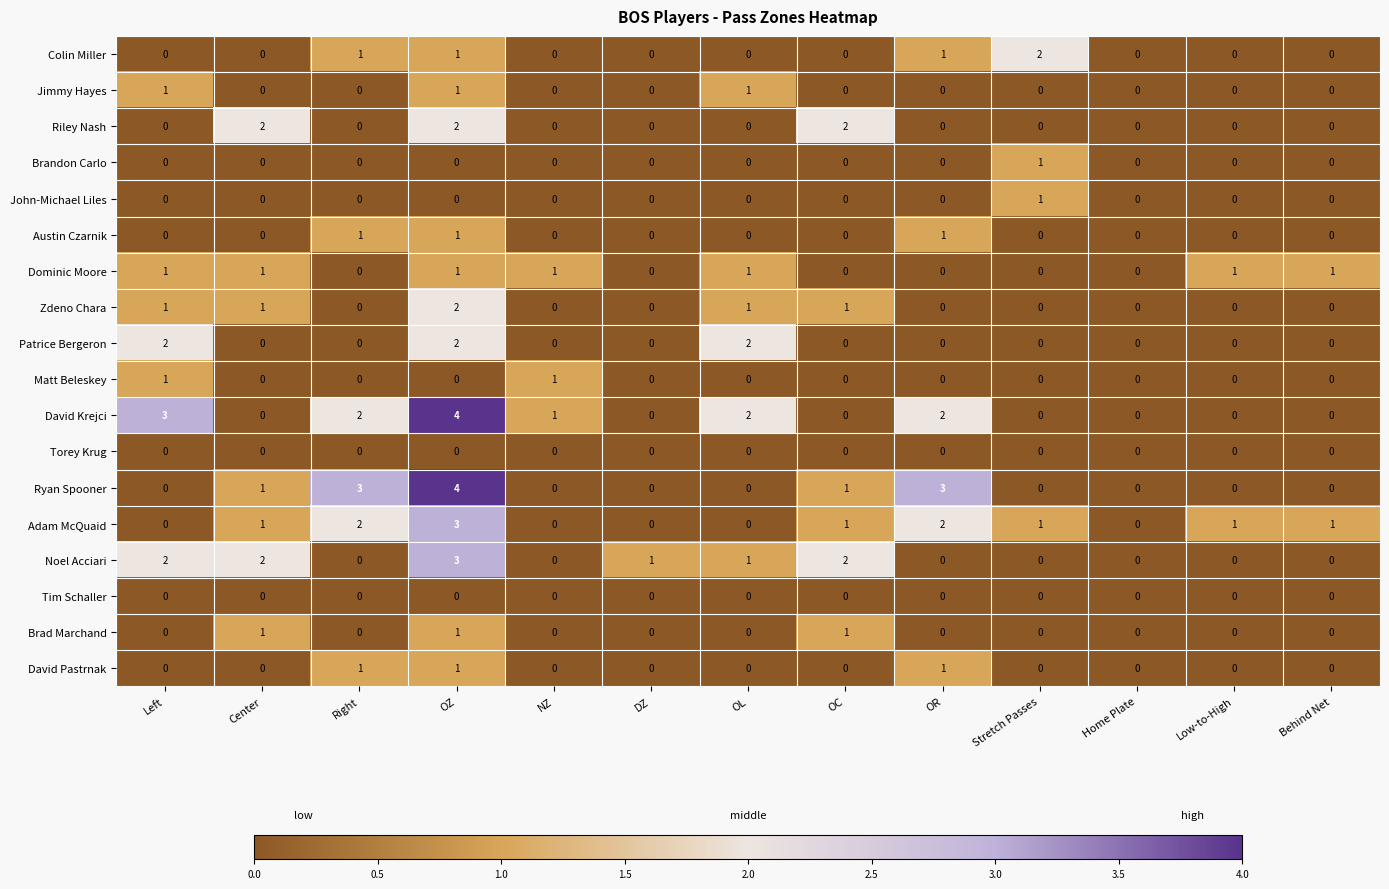

Count the number of data series in this chart.

18